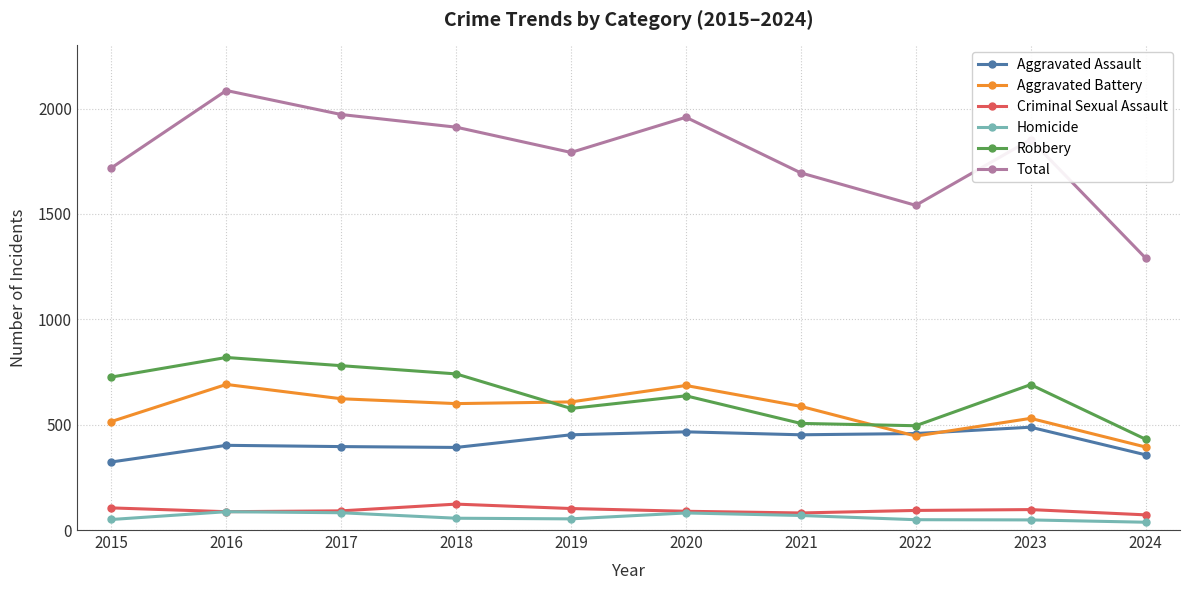

What is the average value of the Homicide series?

61